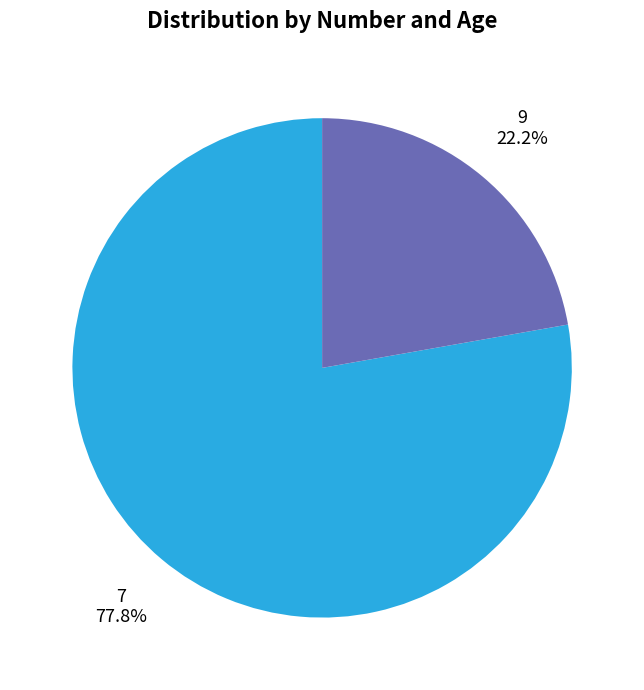

Does 9 account for over 50% of the chart?

No